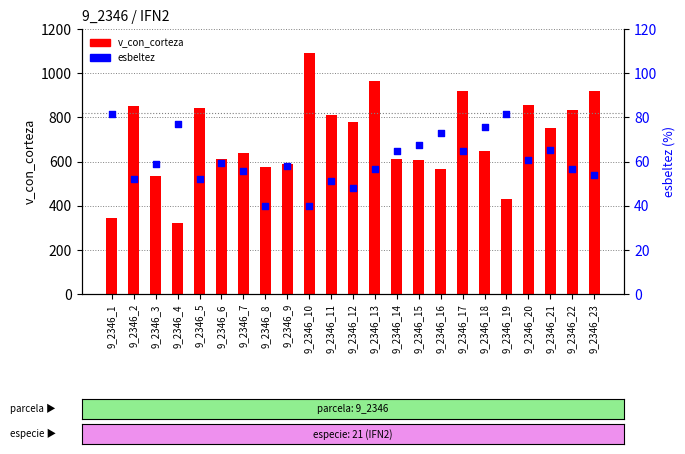

What is the total value across all series at 9_2346_1?

424.1